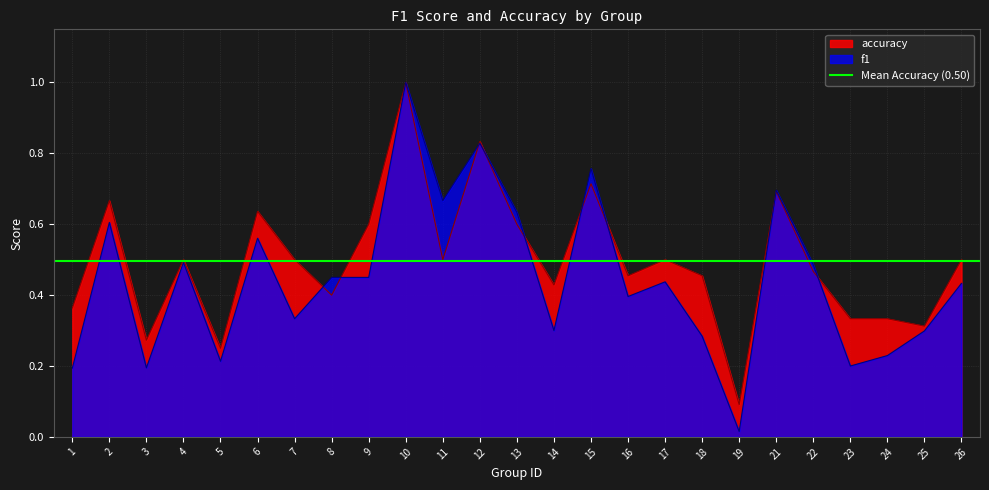

List the series in order of their peak value, lowest first.

f1, accuracy